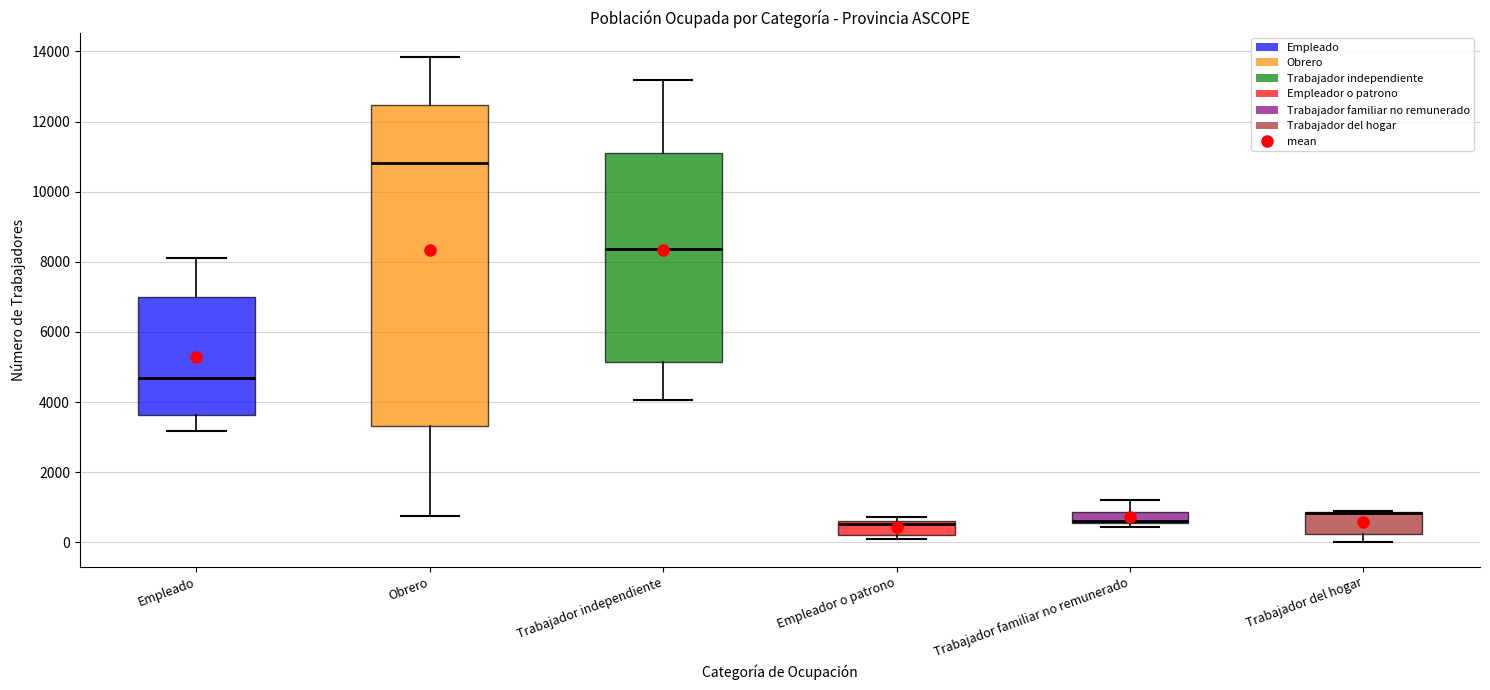

Reading left to right, transcribe this box plot: for each box, give where its median line is, the range the box spans, and where its two whiskers end, as read against the y-axis. The values are not printed on the chart, so give them approximately, as read against the axis.

Empleado: median 4600, box 3600 to 7000, whiskers 3200 to 8200
Obrero: median 10800, box 3400 to 12400, whiskers 800 to 13800
Trabajador independiente: median 8400, box 5200 to 11200, whiskers 4000 to 13200
Empleador o patrono: median 600 (just below the box's upper edge), box 200 to 600, whiskers 200 (just below the box's lower edge) to 800
Trabajador familiar no remunerado: median 600 (drawn on the box's lower edge), box 600 to 800, whiskers 400 to 1200
Trabajador del hogar: median 800 (drawn on the box's upper edge), box 200 to 800, whiskers 0 to 800